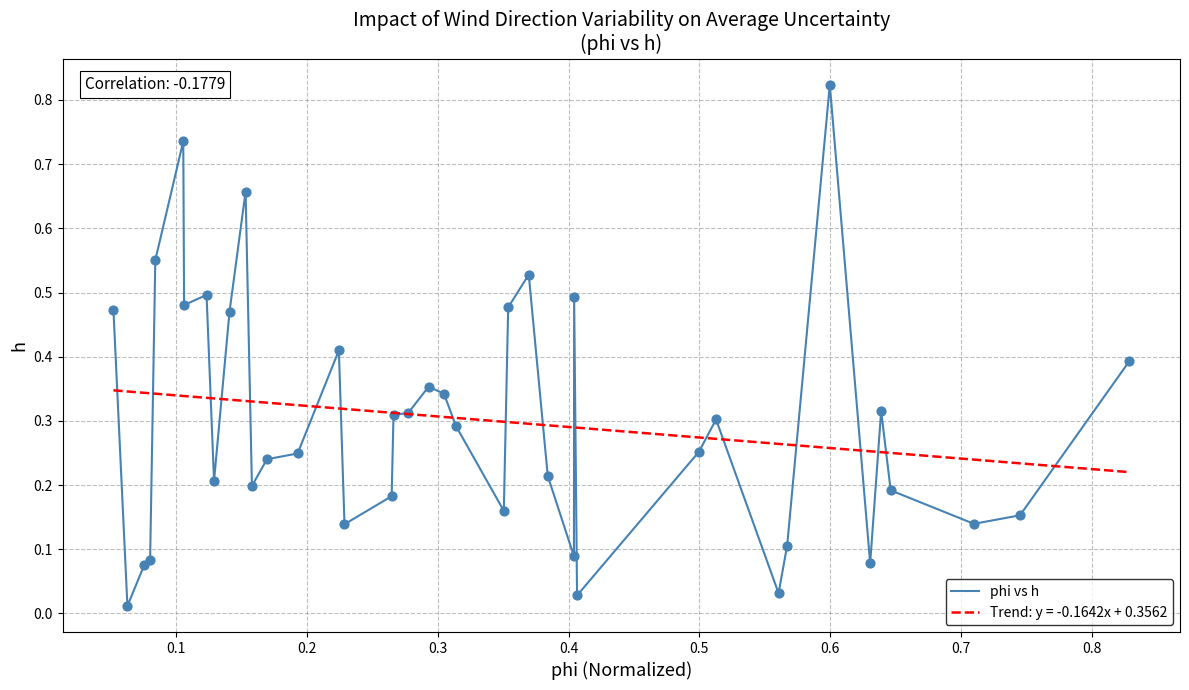

Which series has the largest range (max minus min)?

phi vs h